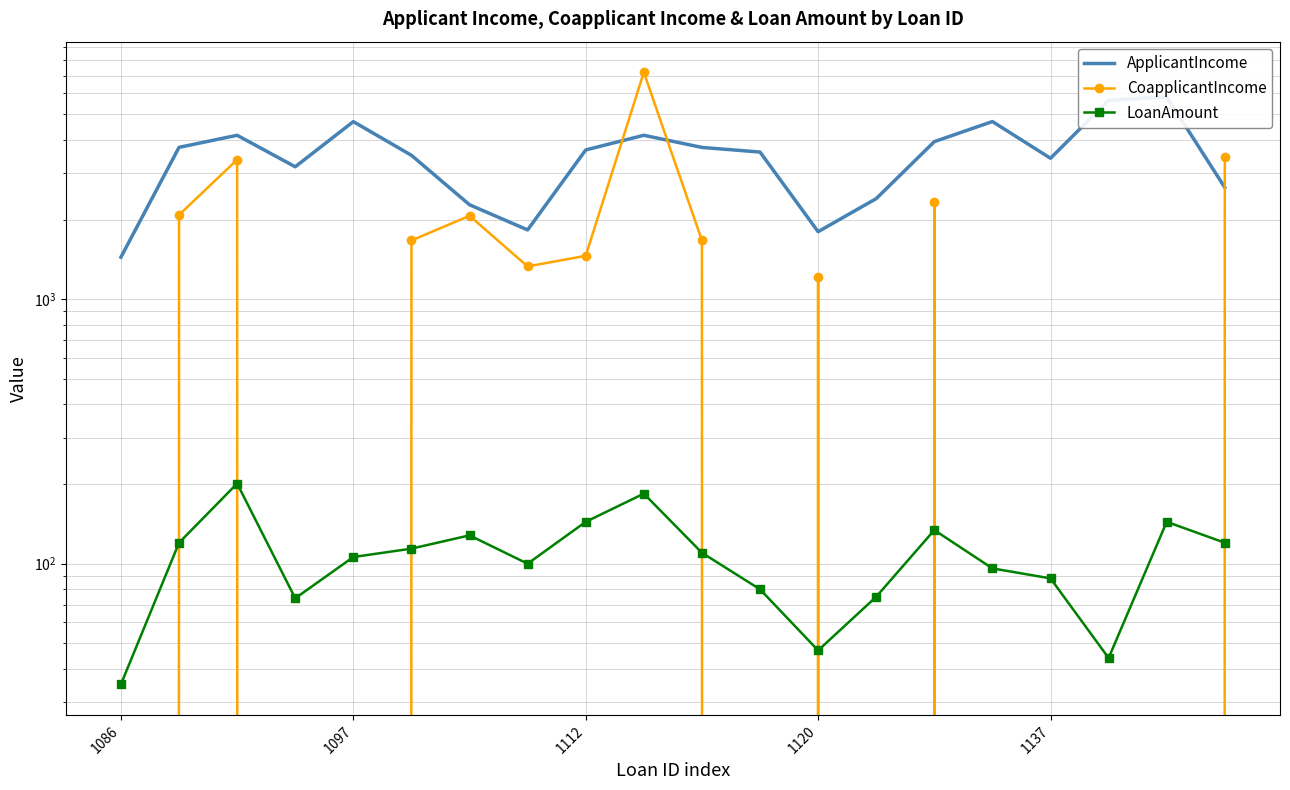

Count the number of categories in the chart.

20